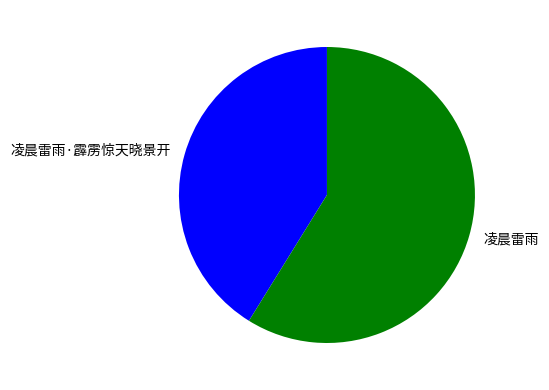

Do 凌晨雷雨·霹雳惊天晓景开 and 凌晨雷雨 together represent more than half of the pie?

Yes